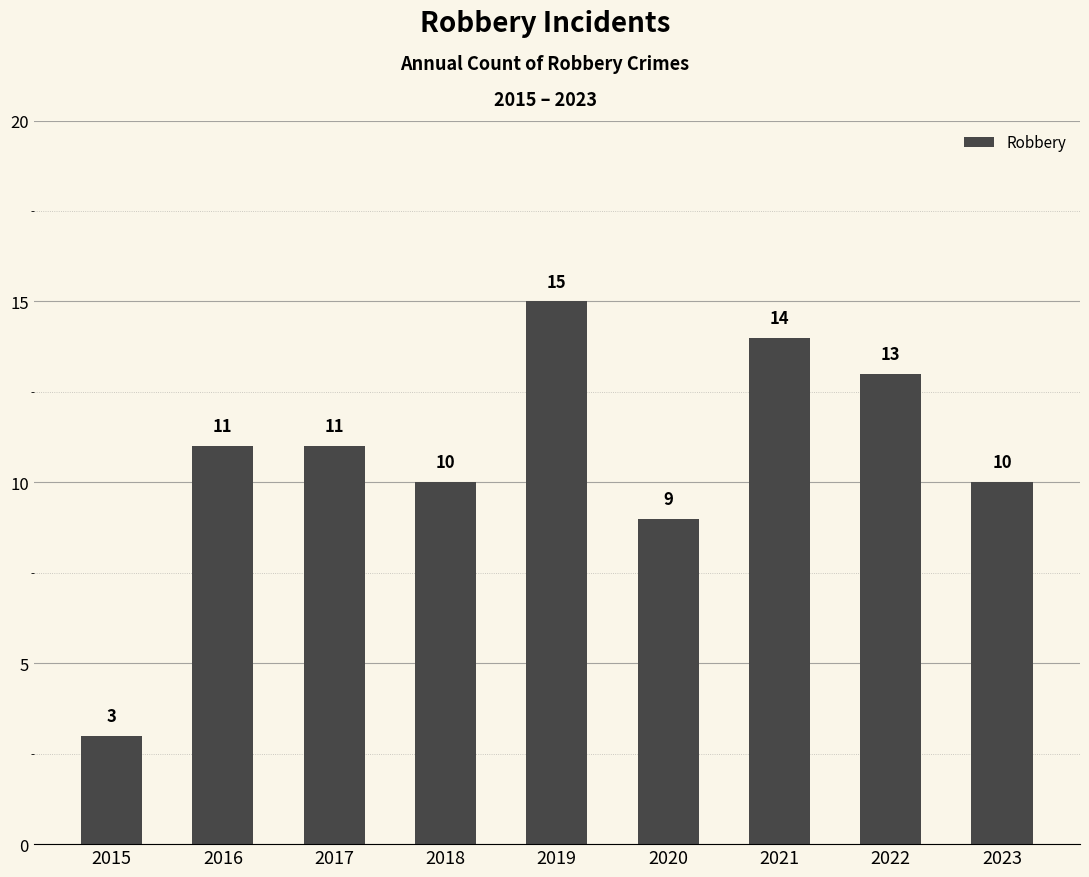

Where is the data nearest to the value 9?

2020